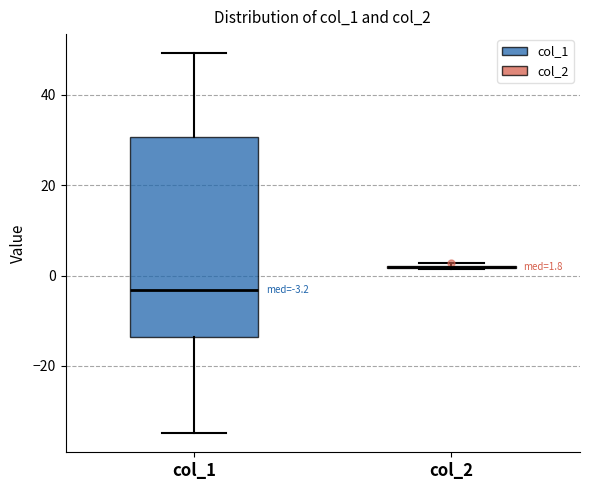

Comparing the boxes themselves (not the whiskers), which one is the tallest?

col_1